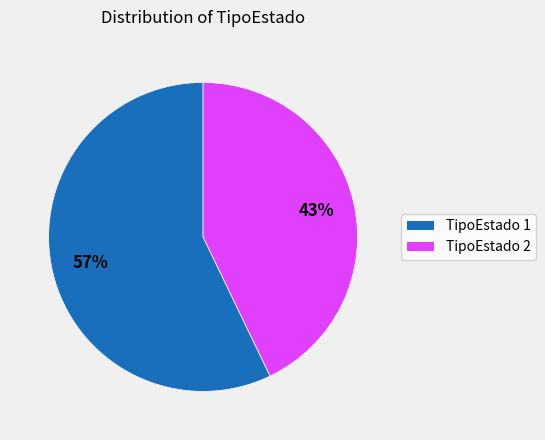

To the nearest percent, what is the average slice percentage?

50%